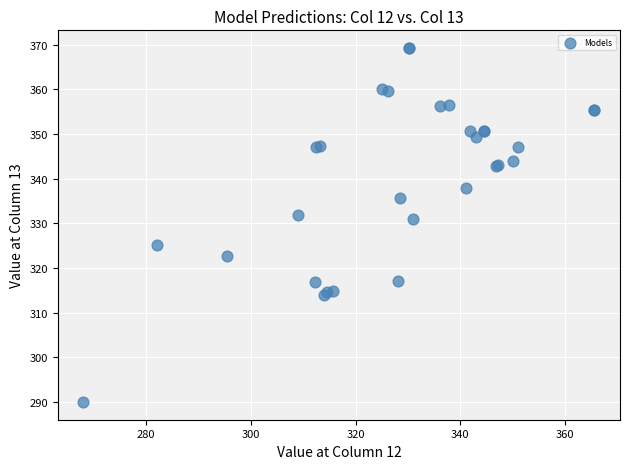

What Y value in the scatter plot is closest to 329?

331.0